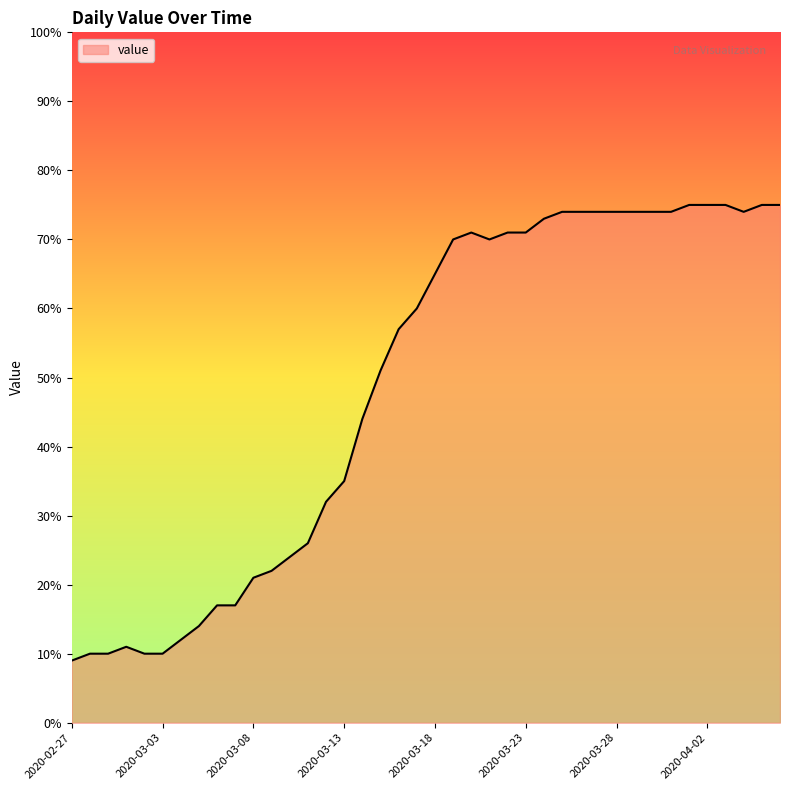

What is the maximum value shown in the chart?

75